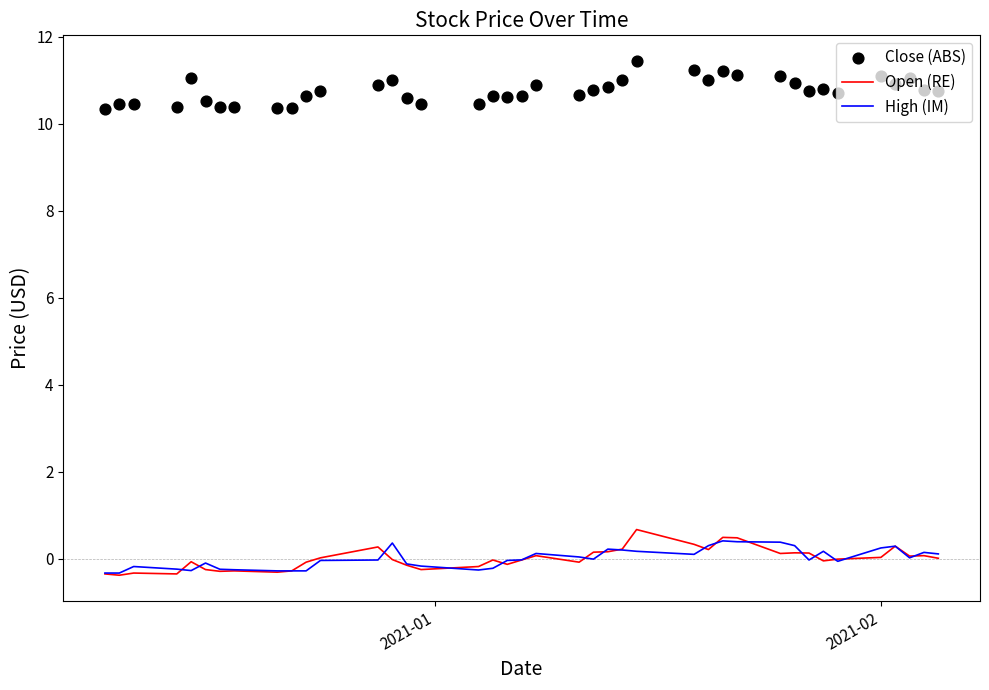

Which series contains the highest Y value?

Close (ABS)